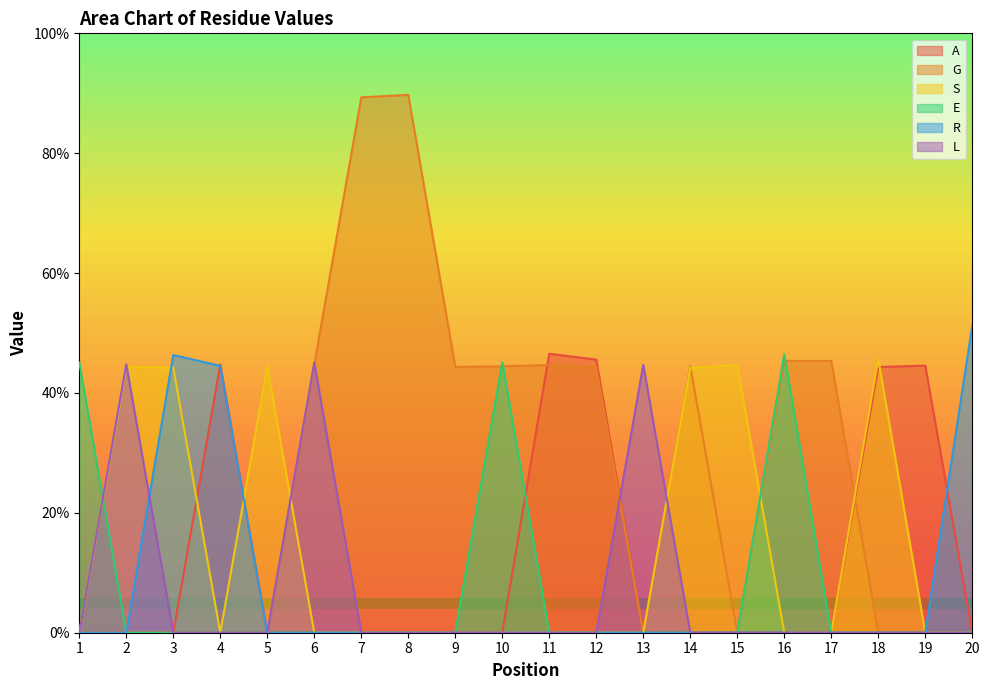

What are all the series names shown in the legend?

A, G, S, E, R, L